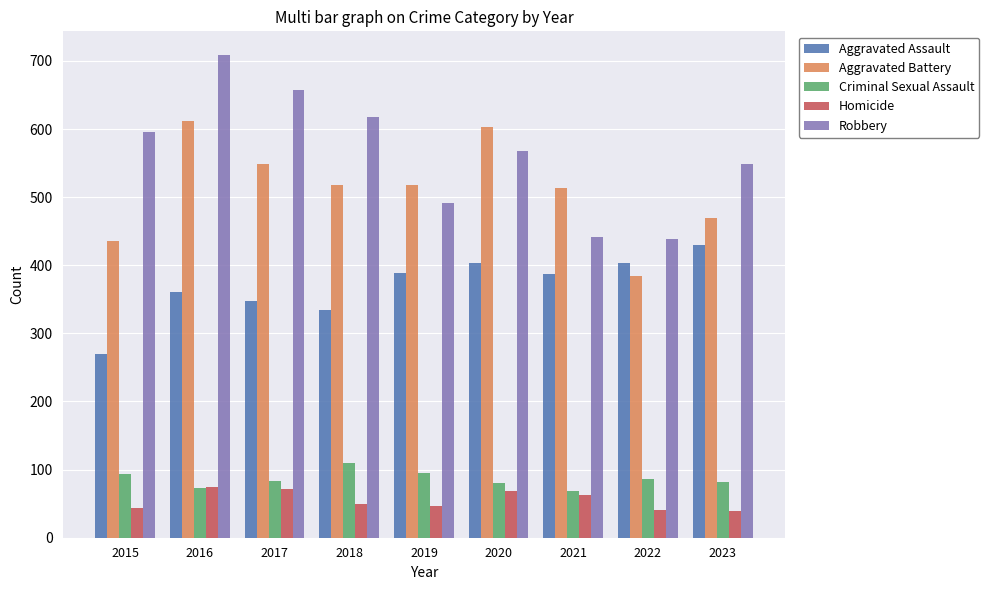

Which category has the lowest value in the Aggravated Assault series?

2015